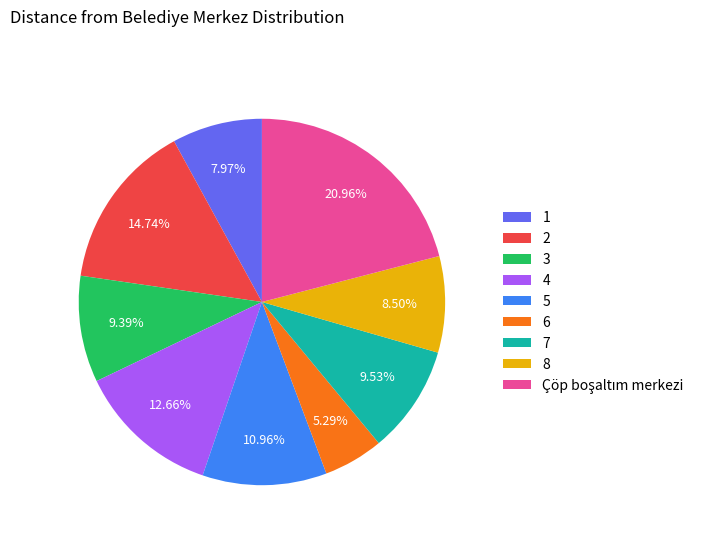

To the nearest percent, what is the difference between the 4 and 3 slice percentages?

3%